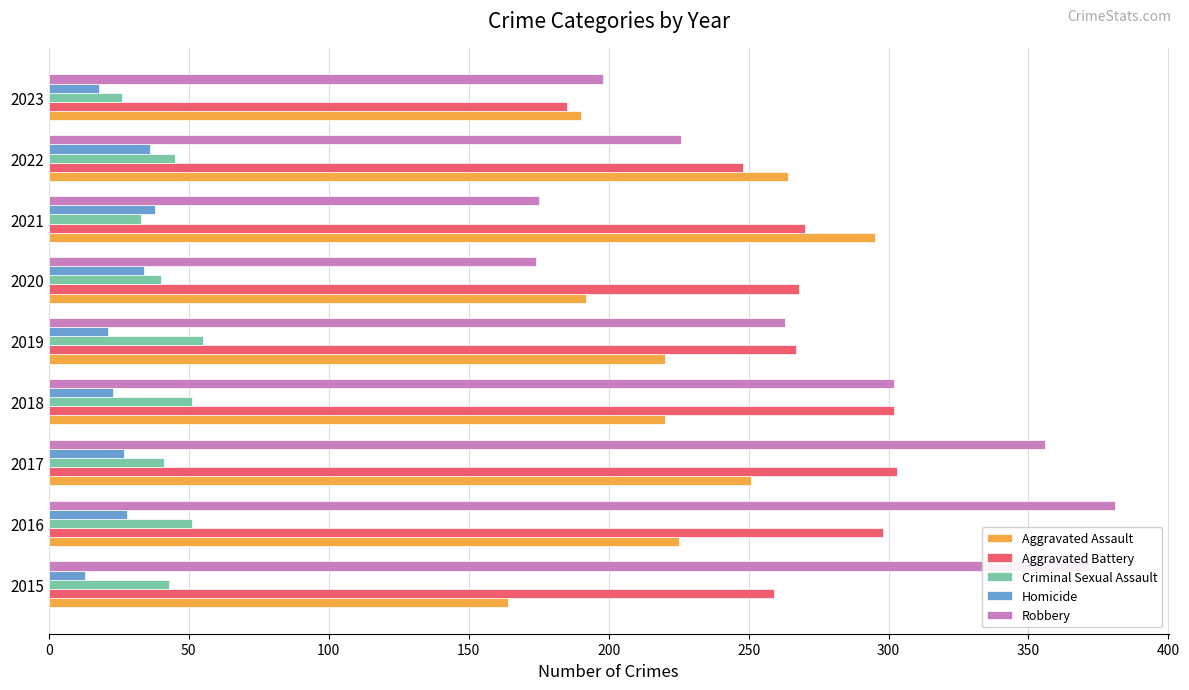

Where is Aggravated Battery nearest to the value 244?

2022